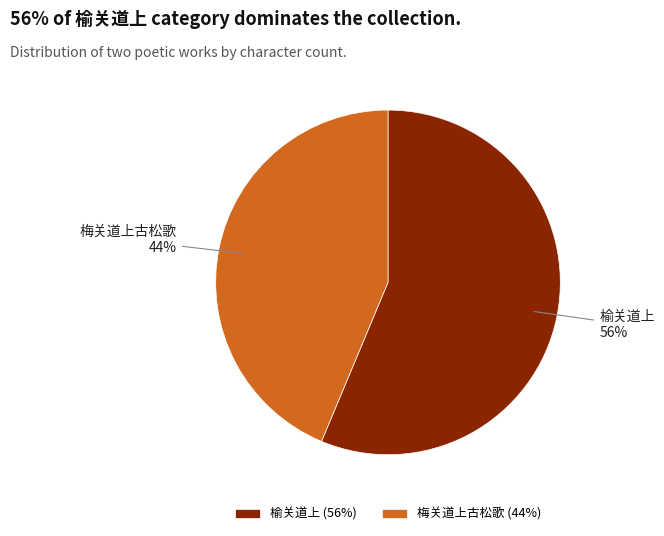

To the nearest percent, what percentage of the pie is 榆关道上?

56%